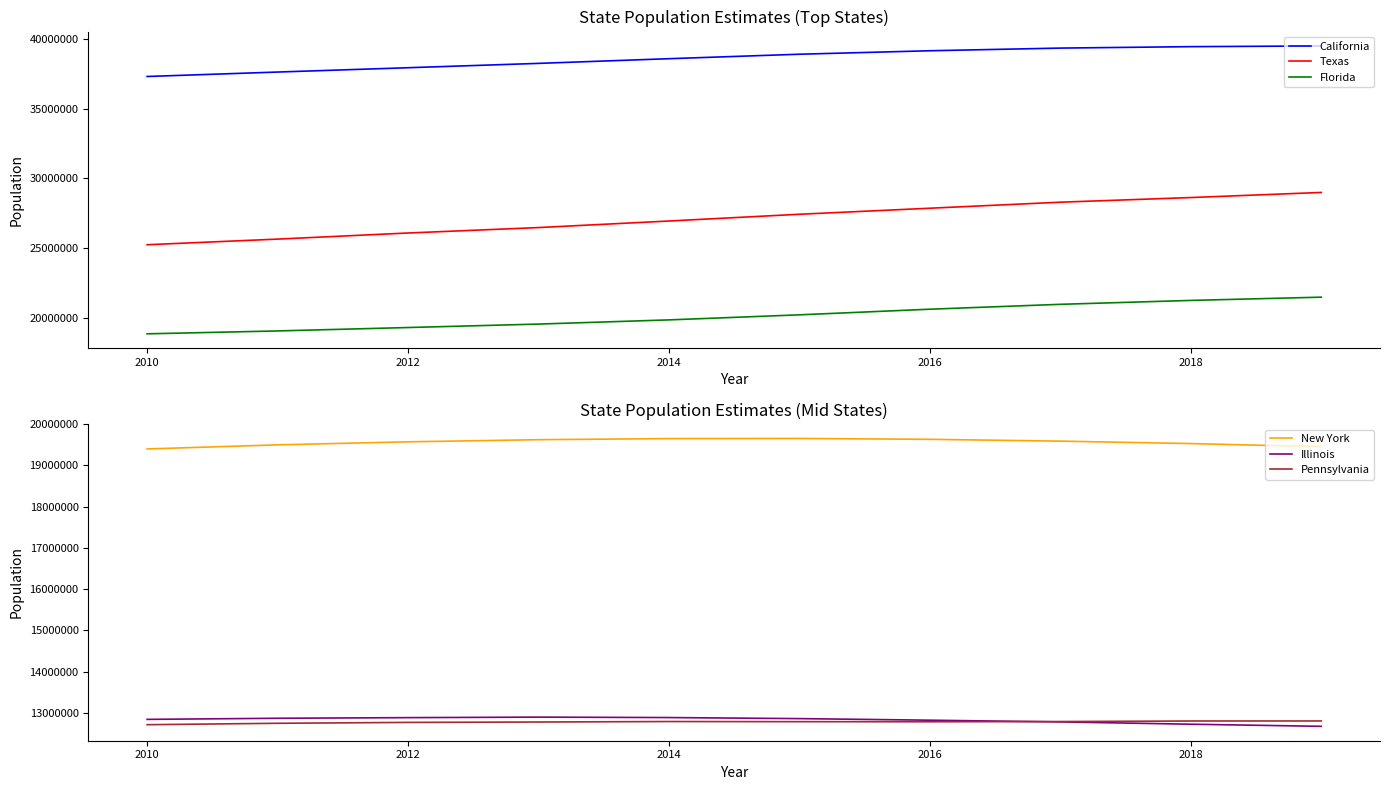

Reading right to left, list all the values displayed in this chart.

California: 39512223	39461588	39358497	39167117	38918045	38596972	38260787	37948800	37638369	37319502
Texas: 28995881	28628666	28295553	27862596	27429639	26944828	26473888	26084481	25645629	25241971
Florida: 21477737	21244317	20963613	20613477	20209042	19845911	19545621	19297822	19053237	18845537
New York: 19453561	19530351	19589572	19633428	19654666	19651049	19624447	19572932	19499241	19399878
Illinois: 12671821	12723071	12778828	12820527	12858913	12884493	12895129	12882510	12867454	12840503
Pennsylvania: 12801989	12800922	12787641	12782275	12784826	12788313	12776309	12767118	12745815	12711160